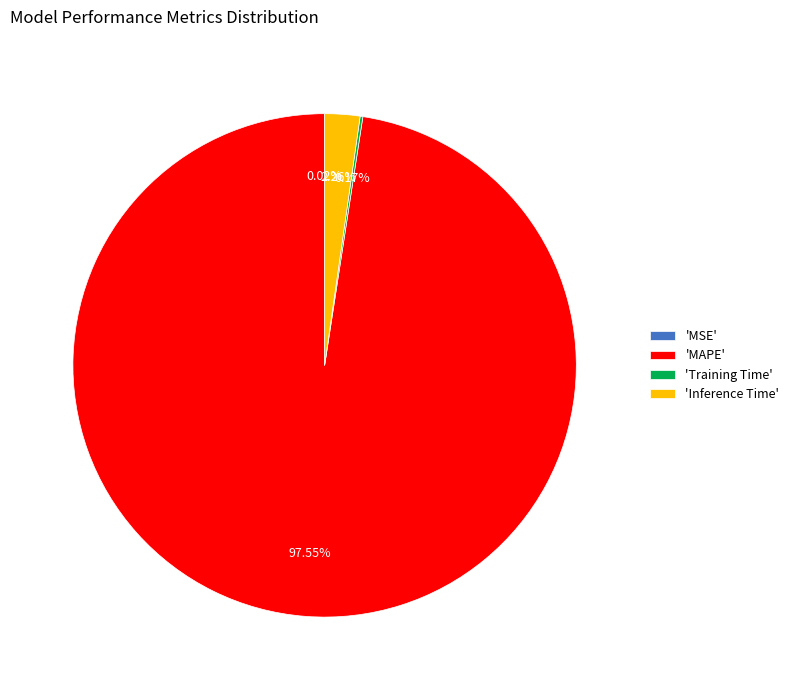

Is there any slice that represents more than half of the pie?

Yes